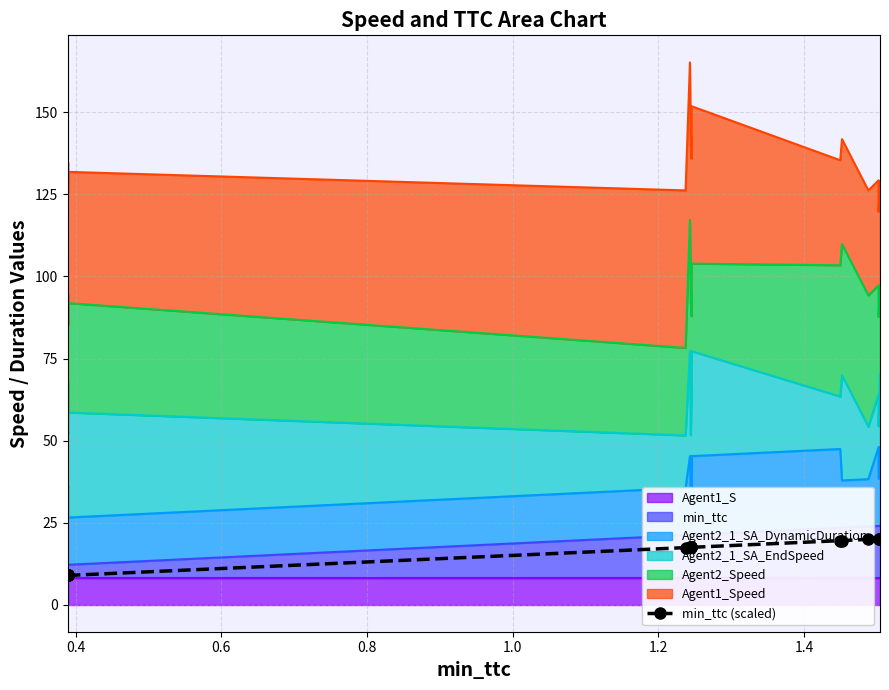

Reading left to right, what are all the values shown in this chart?

8.9	8.9	8.9	8.9	8.9	8.9	17.4	17.4	17.4	17.5	17.5	17.5	17.5	19.5	19.5	19.9	20.0	20.0	20.0	20.0